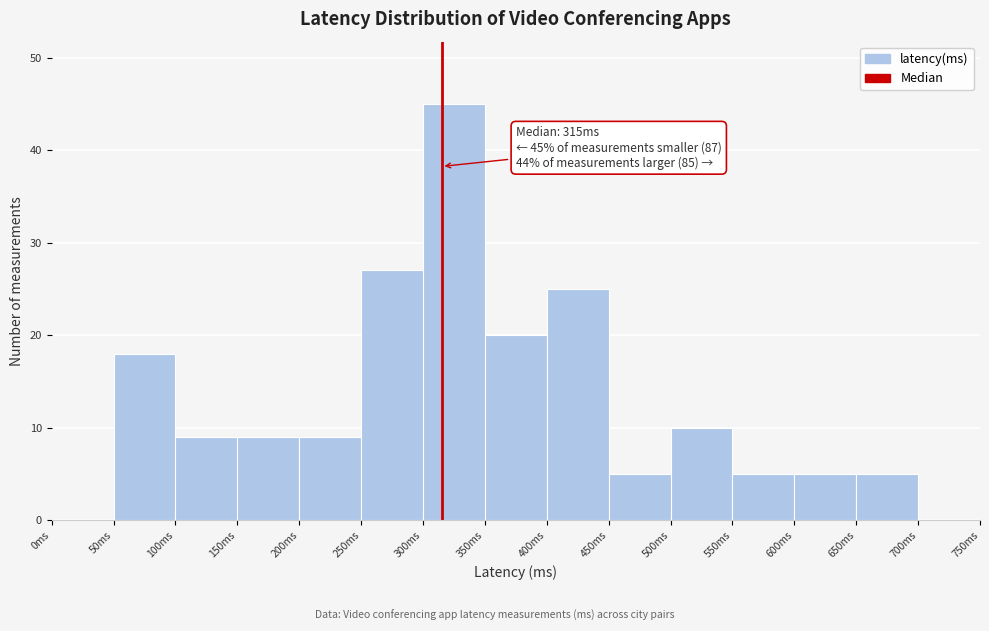

Over which range of the x-axis is the bar tallest?

300 to 350